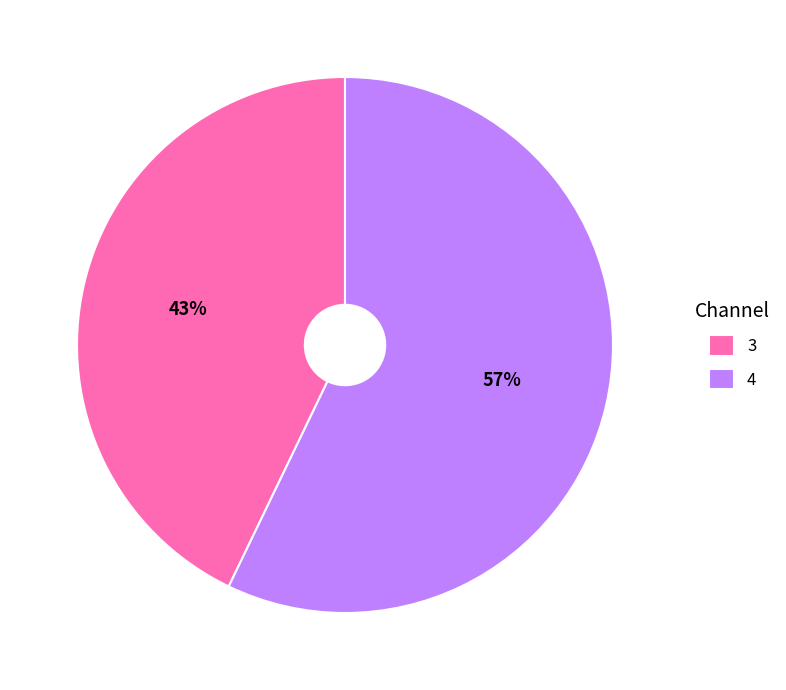

To the nearest percent, what portion does 3 represent?

43%